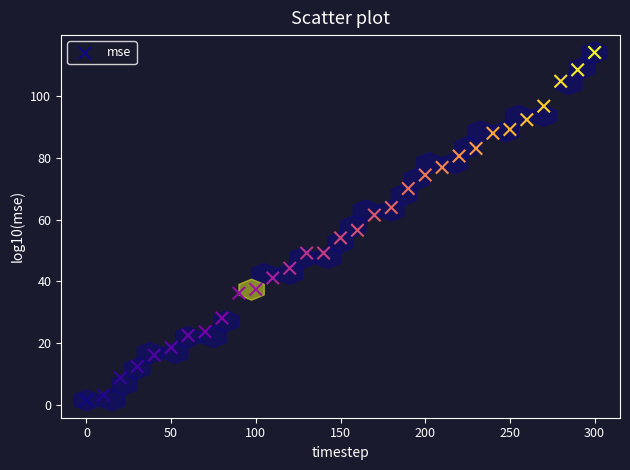

What is the range of X values (max minus min)?

300.0